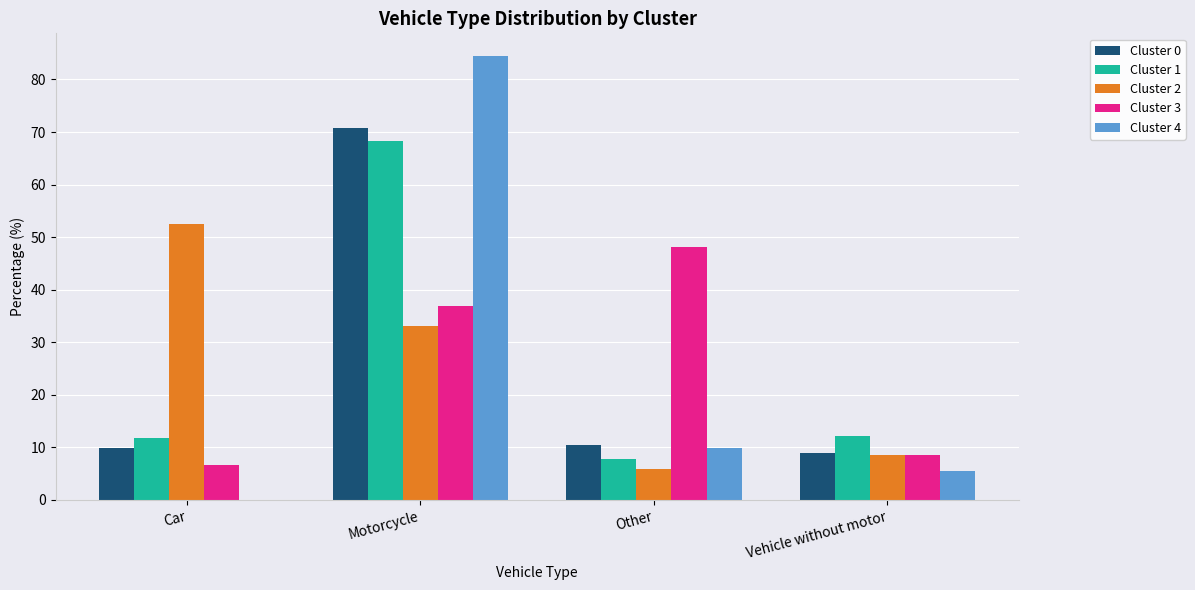

The value of Cluster 3 at Vehicle without motor is 1.9. True or false?

False